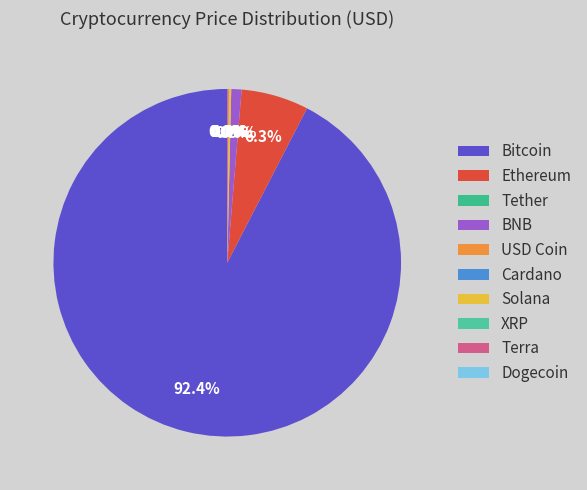

The XRP slice represents 12% of the pie. True or false?

False